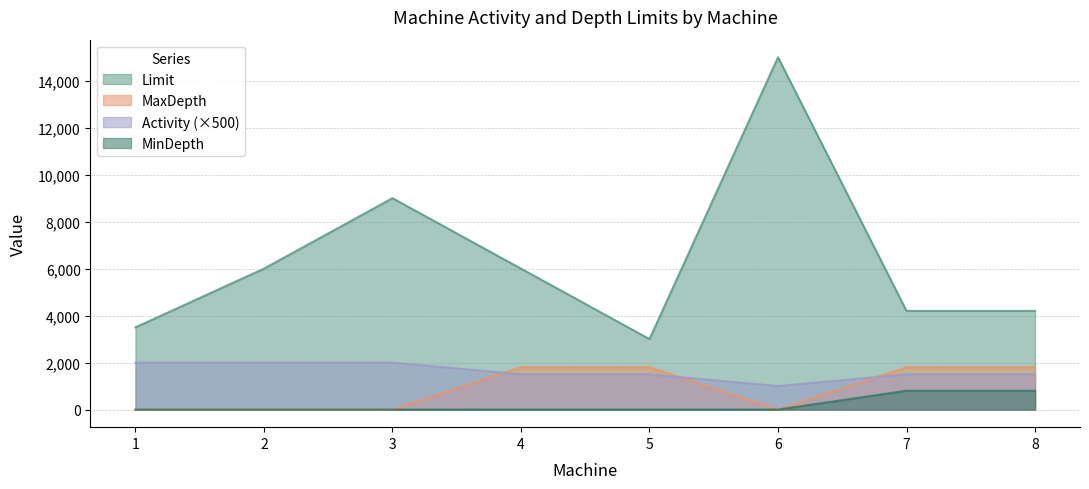

Is the value of MaxDepth at 1 greater than the value of Limit at 3?

No